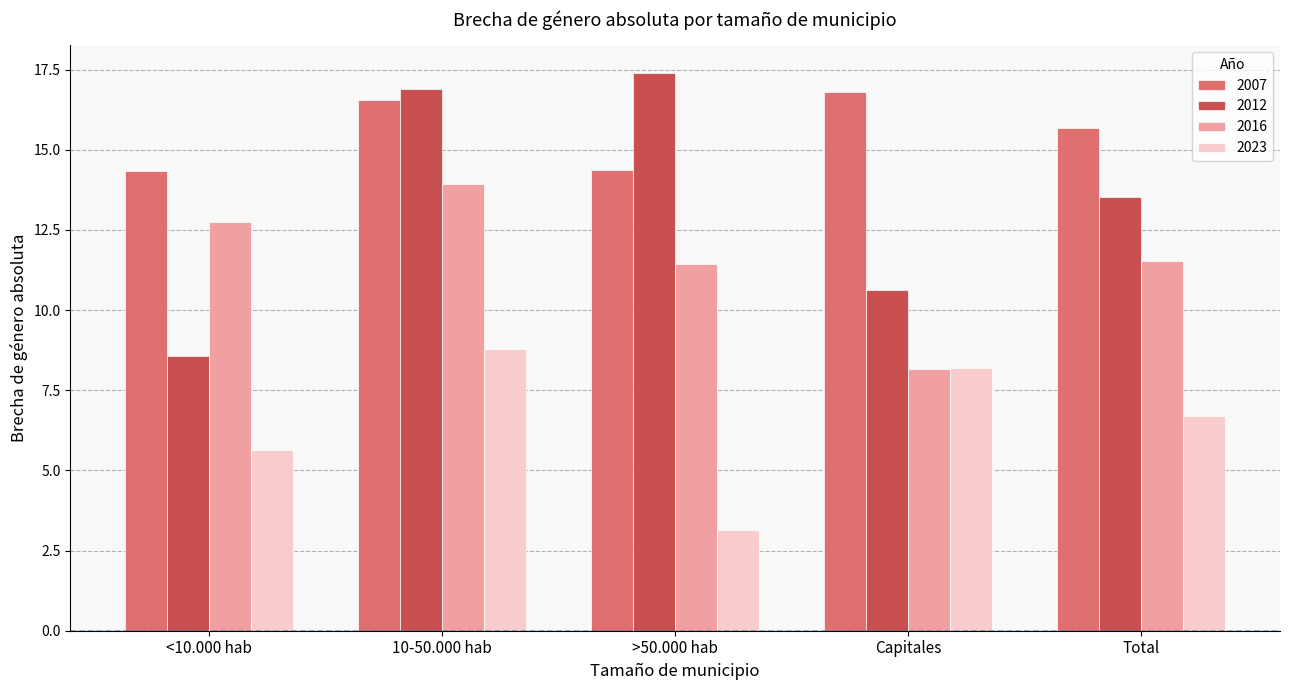

What is the total value across all series at <10.000 hab?

41.3